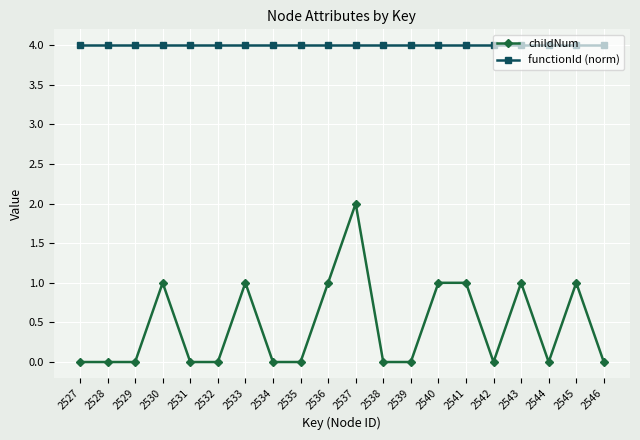

The value of childNum at 2527 is 0. True or false?

True